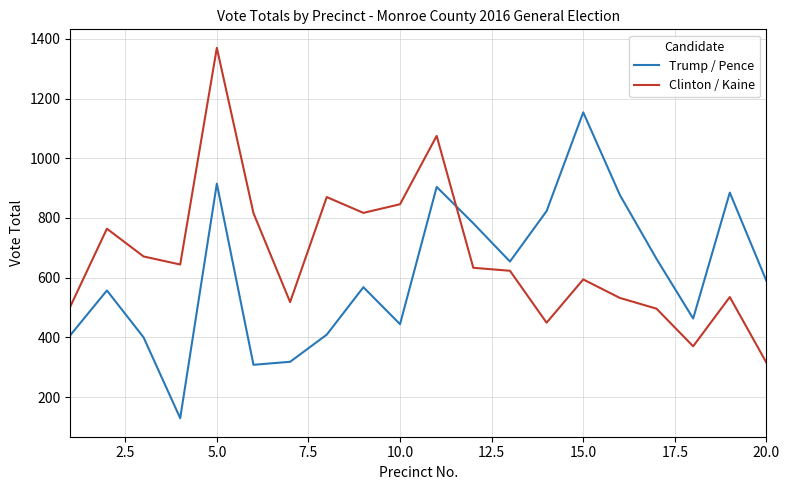

What is the greatest value displayed?

1370